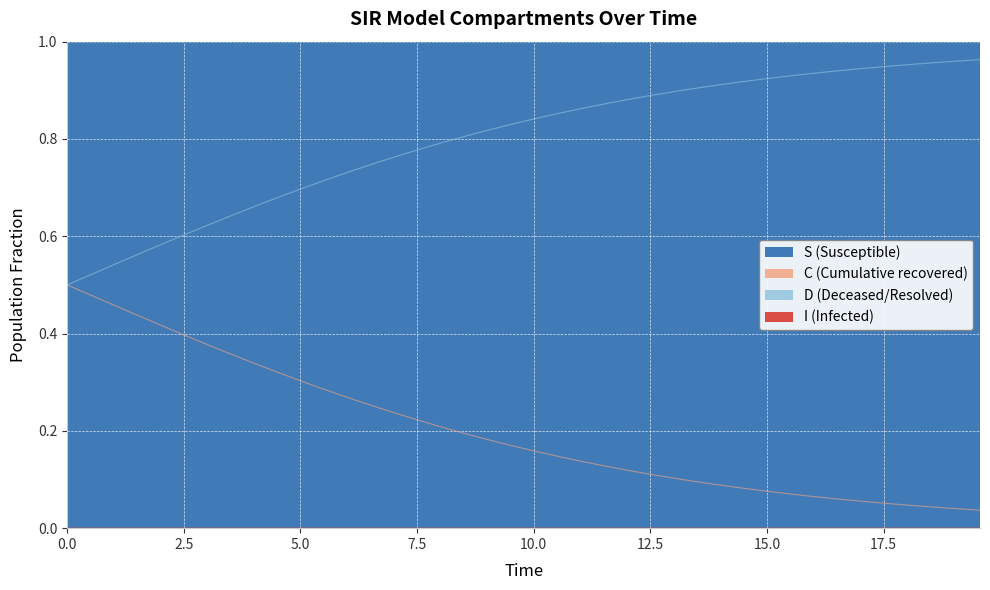

What is the maximum value for S (Susceptible)?

1.0